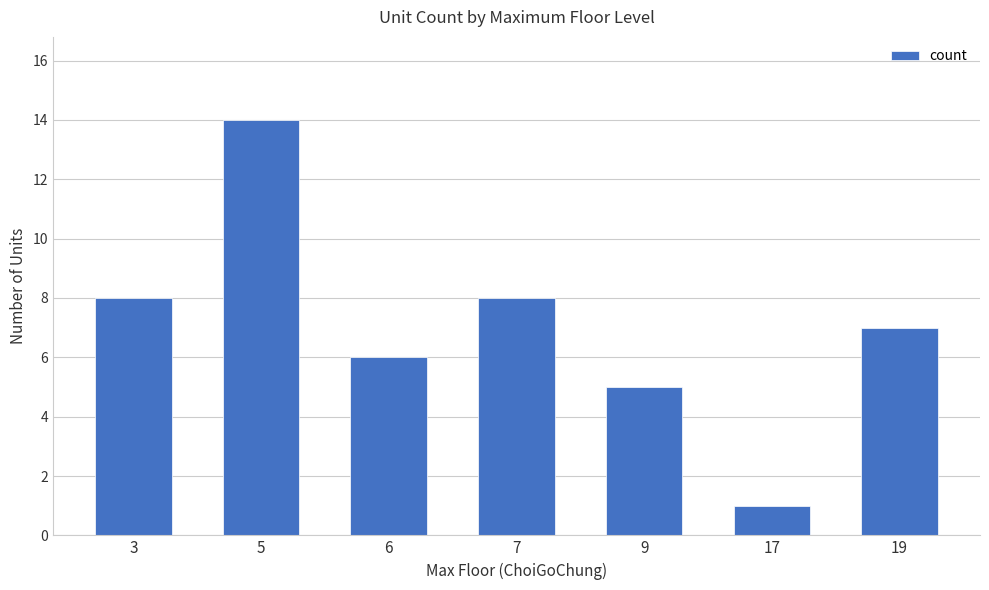

What is the difference between the maximum and minimum values?

13